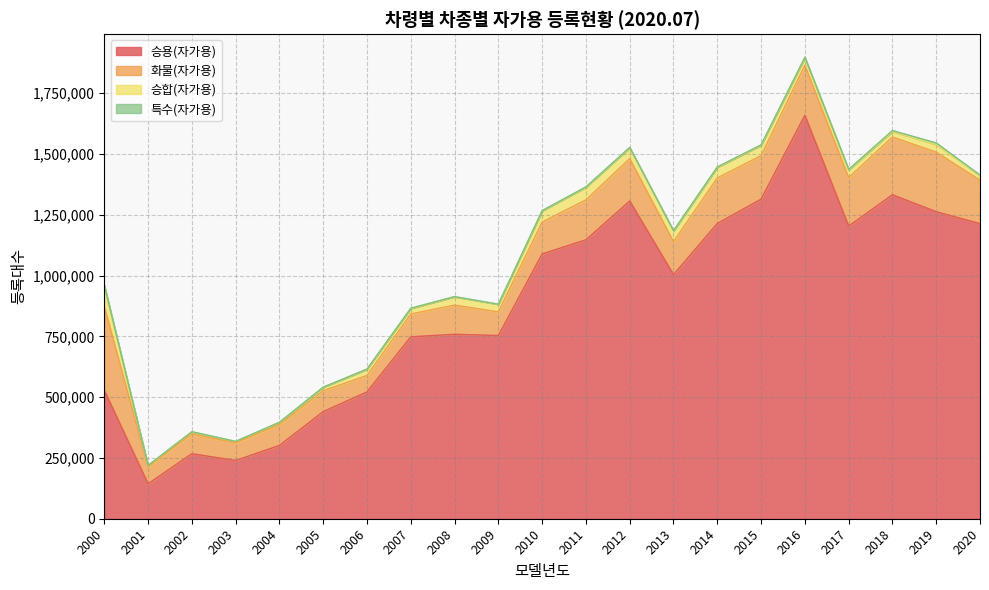

What is the value of the 화물(자가용) point at the 3rd from the left?

81115